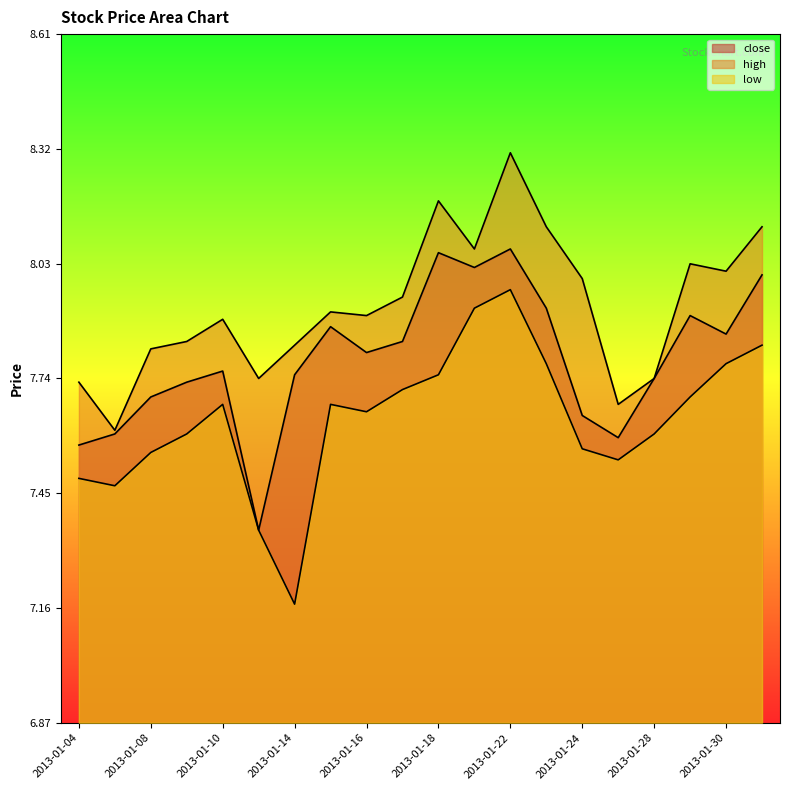

How many lines are shown in the chart?

3